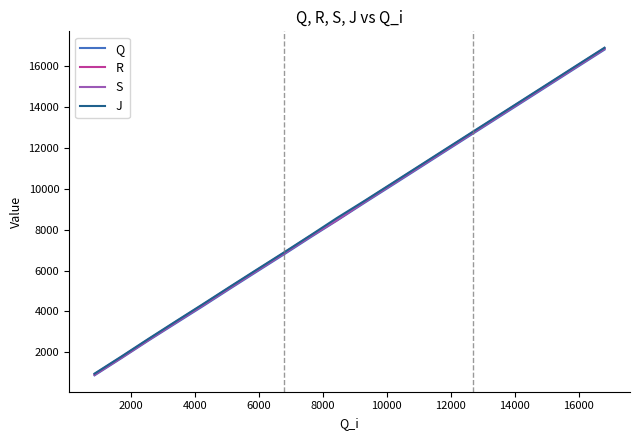

What is the highest value of the Q series?

16820